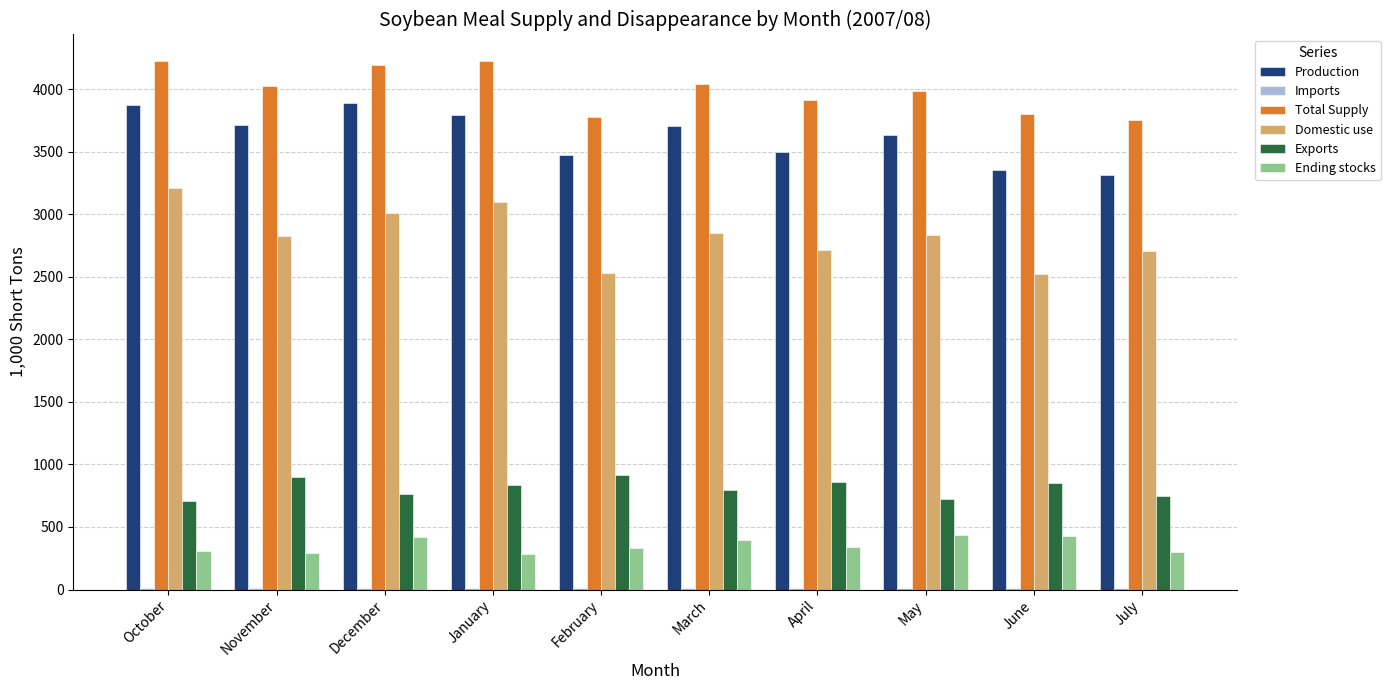

The value of Total Supply at November is 4026.7. True or false?

True